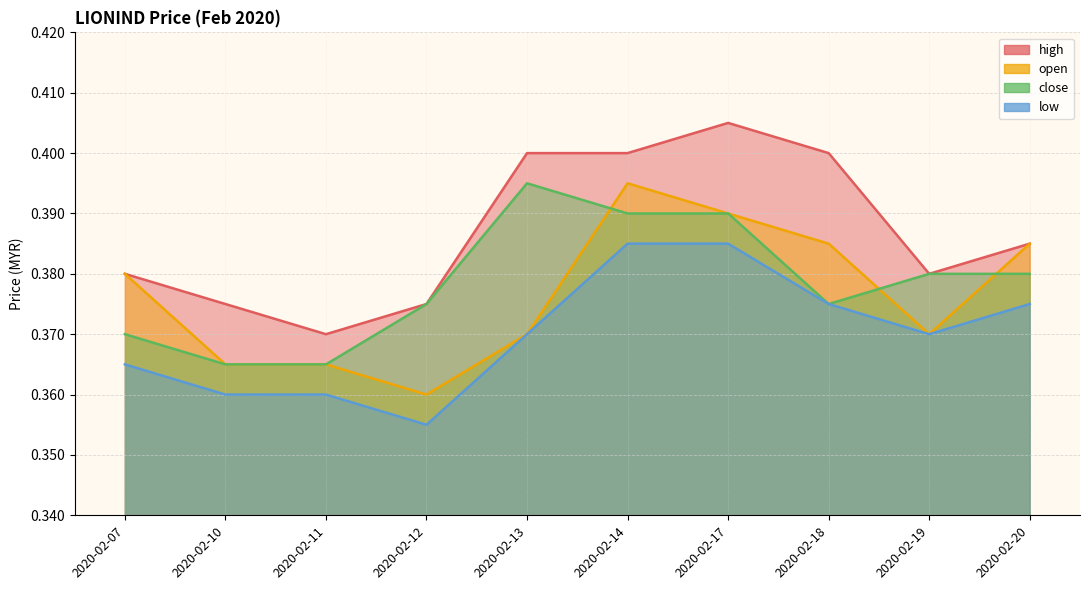

What is the sum of the close values at 2020-02-18 and 2020-02-17?

0.8